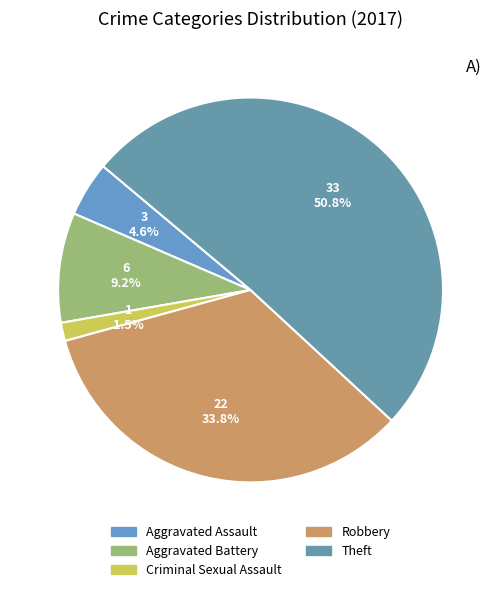

How many slices are in this pie chart?

5